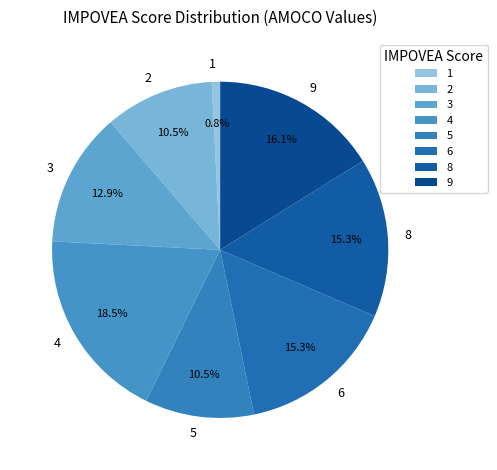

Between 4 and 9, which is larger?

4